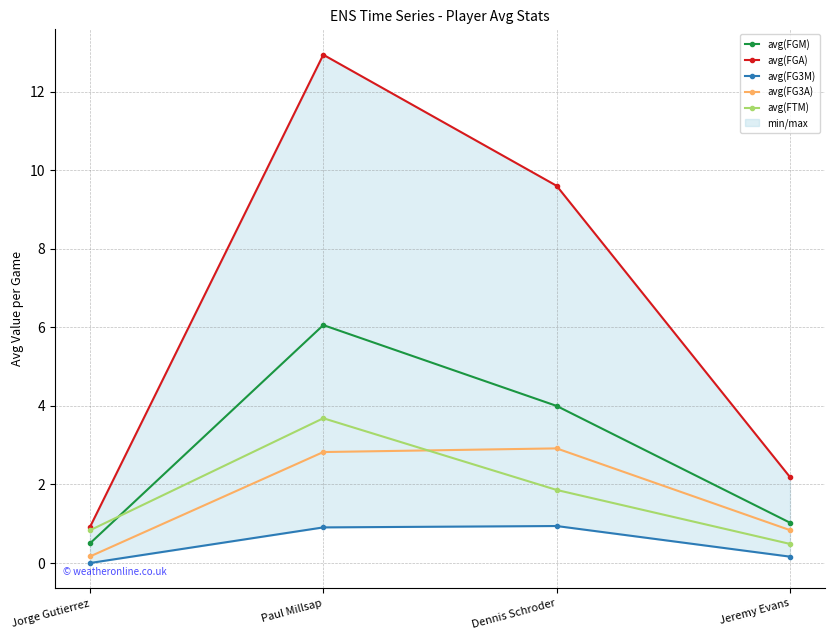

Is the value of avg(FTM) at Jorge Gutierrez greater than the value of avg(FG3A) at Dennis Schroder?

No